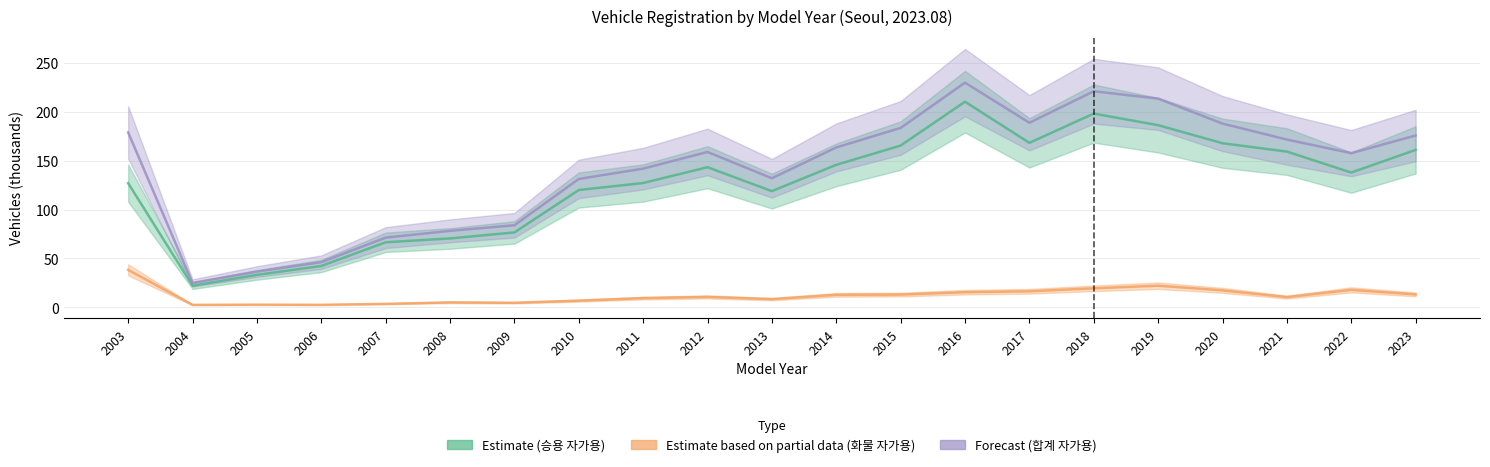

At which label is Estimate based on partial data (화물 자가용) closest to 20?

2018